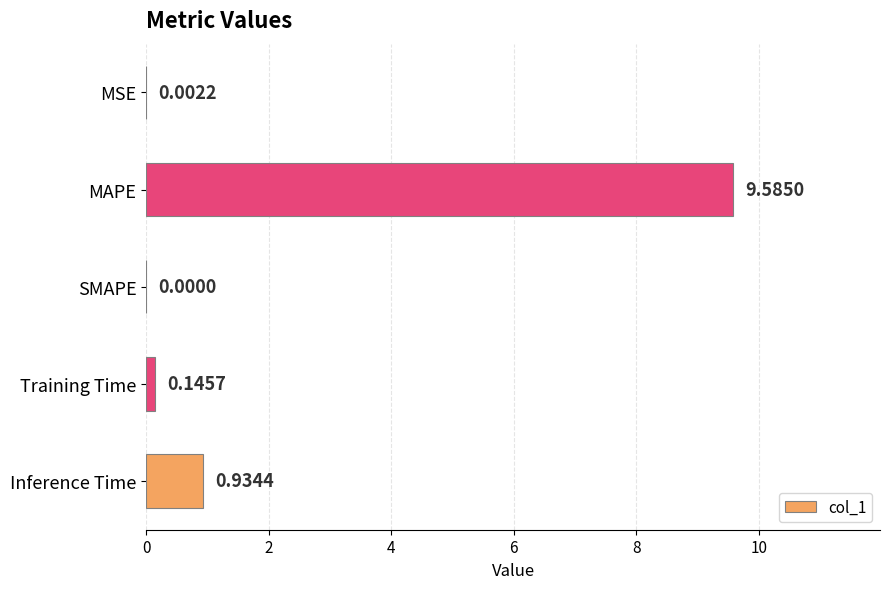

At which category does the chart reach its peak across all series?

MAPE